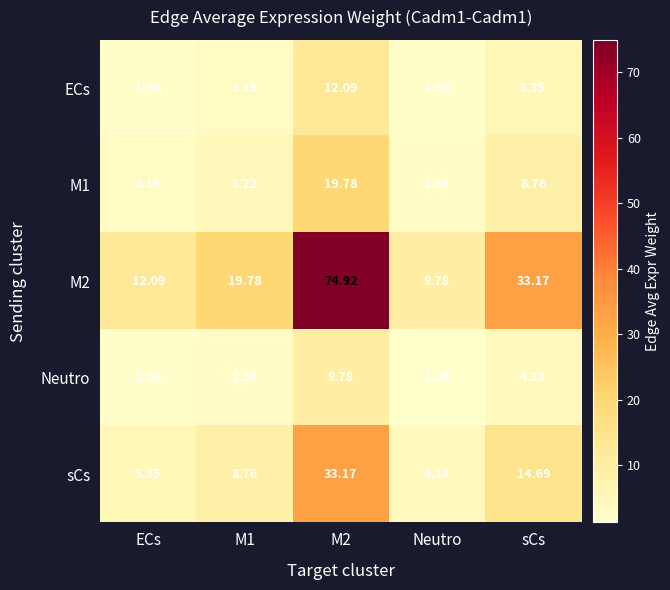

What is the spread (max minus min) of values at M1?

17.2